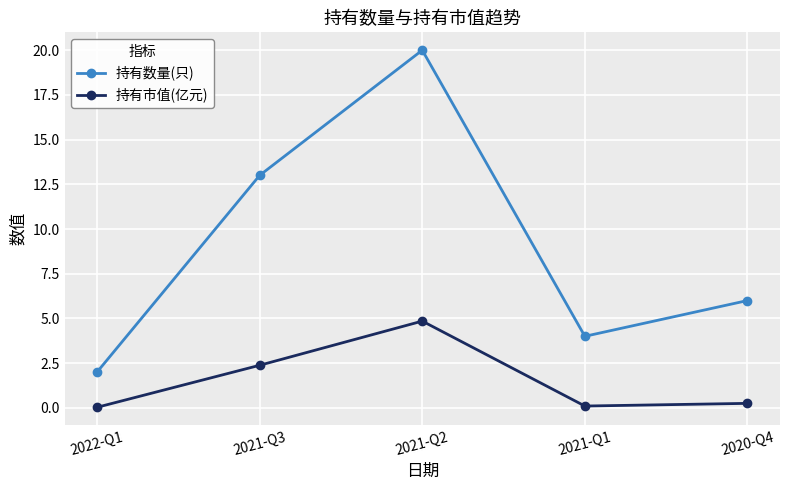

True or false: 持有市值(亿元) and 持有数量(只) cross at least once.

False